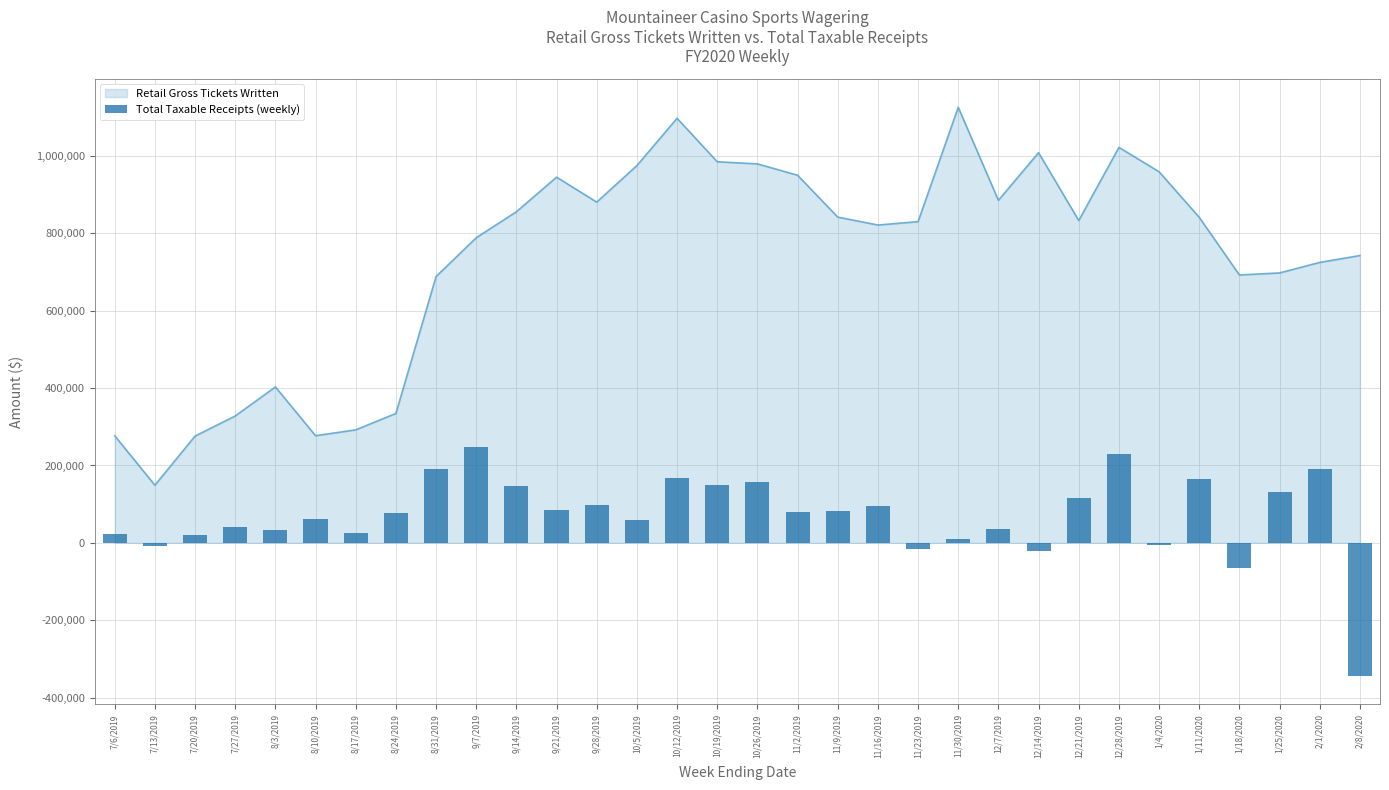

Is it true that the value at 10/19/2019 is 230948.4?

False